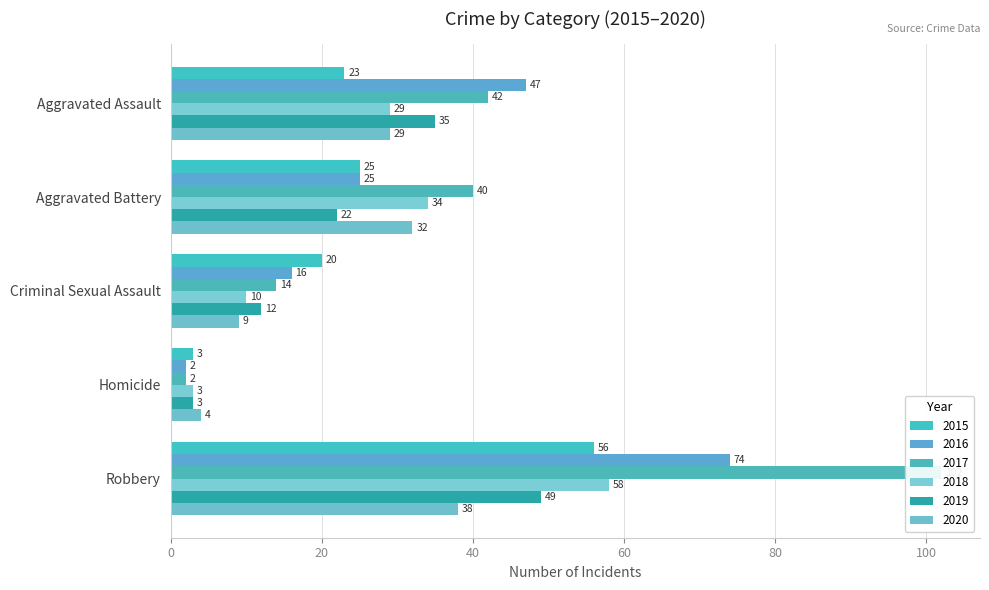

The value of 2017 at Homicide is 3. True or false?

False